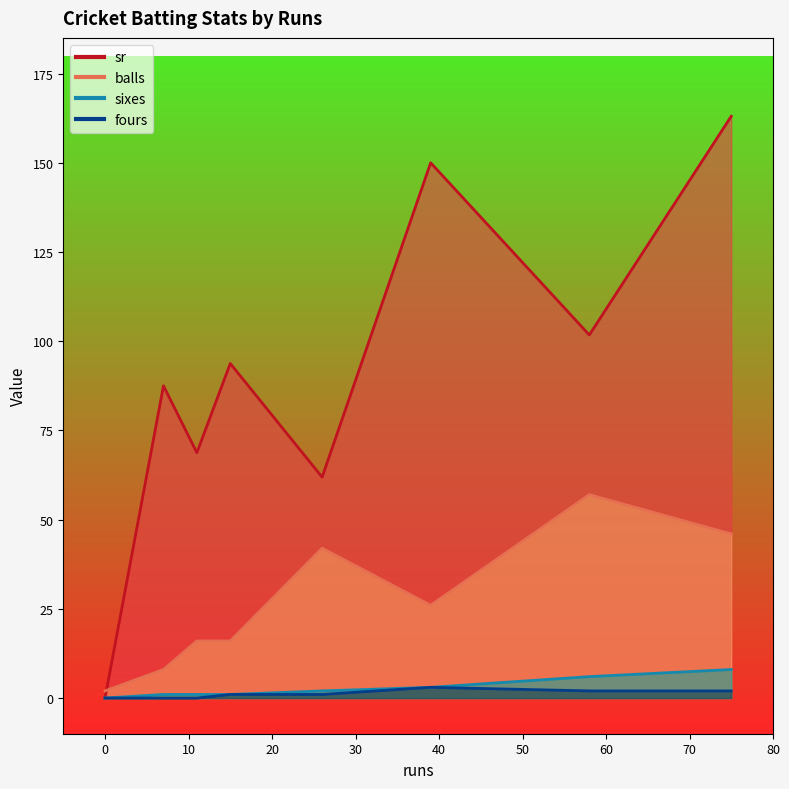

True or false: sixes and fours intersect in this chart.

False